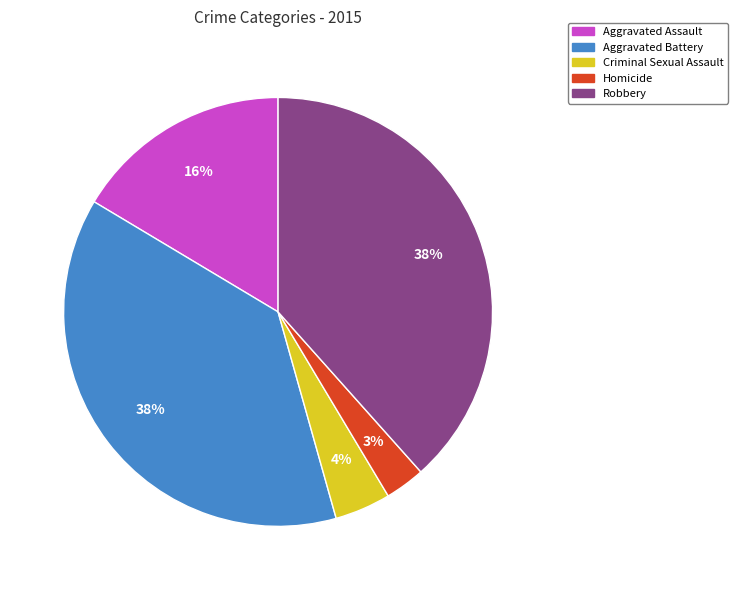

Which has a higher value, Robbery or Homicide?

Robbery